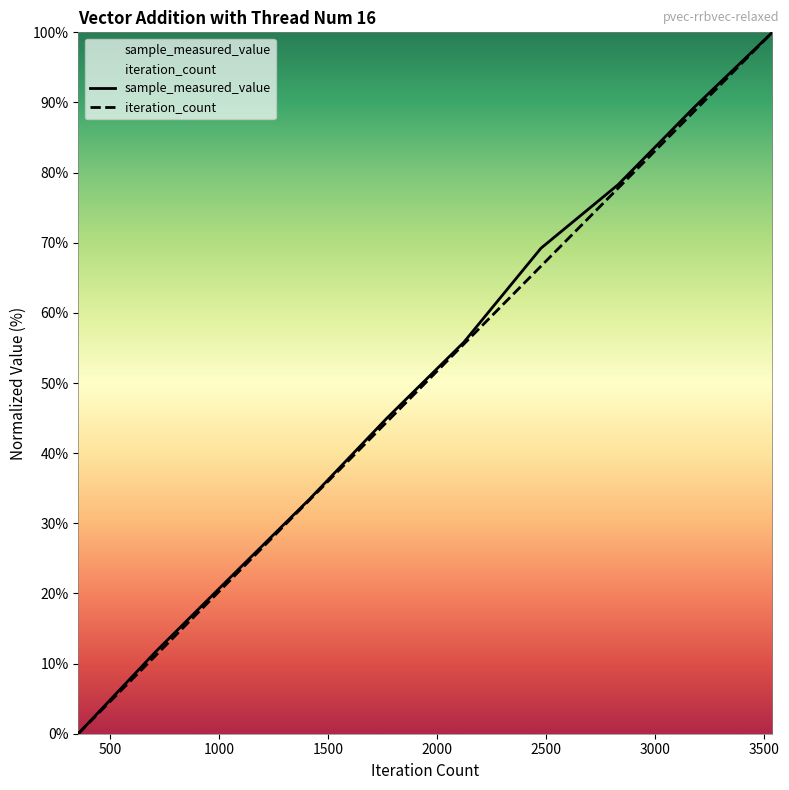

What is the average value of the iteration_count series?

50.0